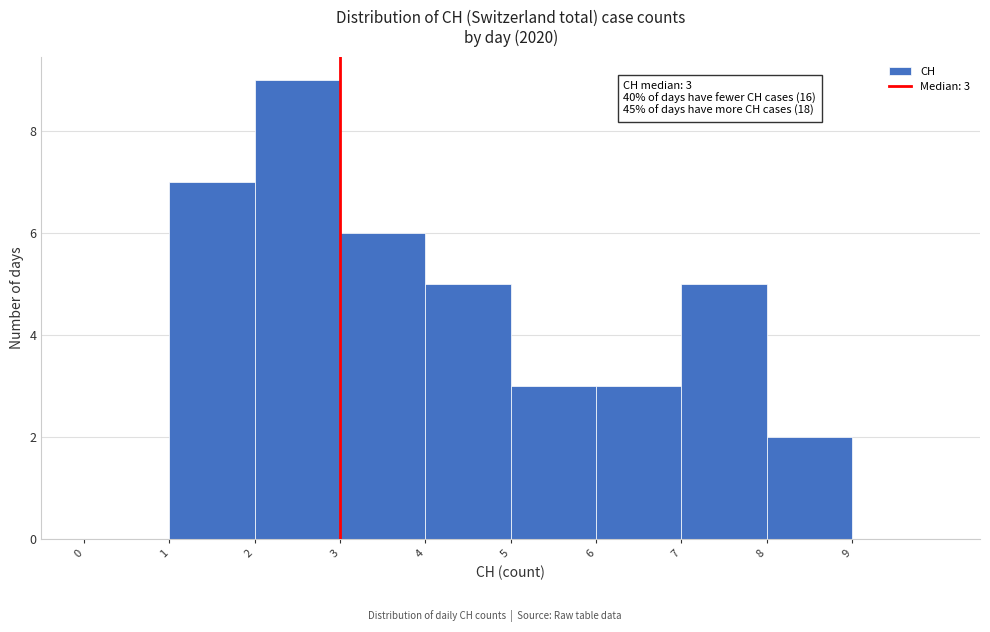

Which range on the x-axis has the tallest bar?

2 to 3